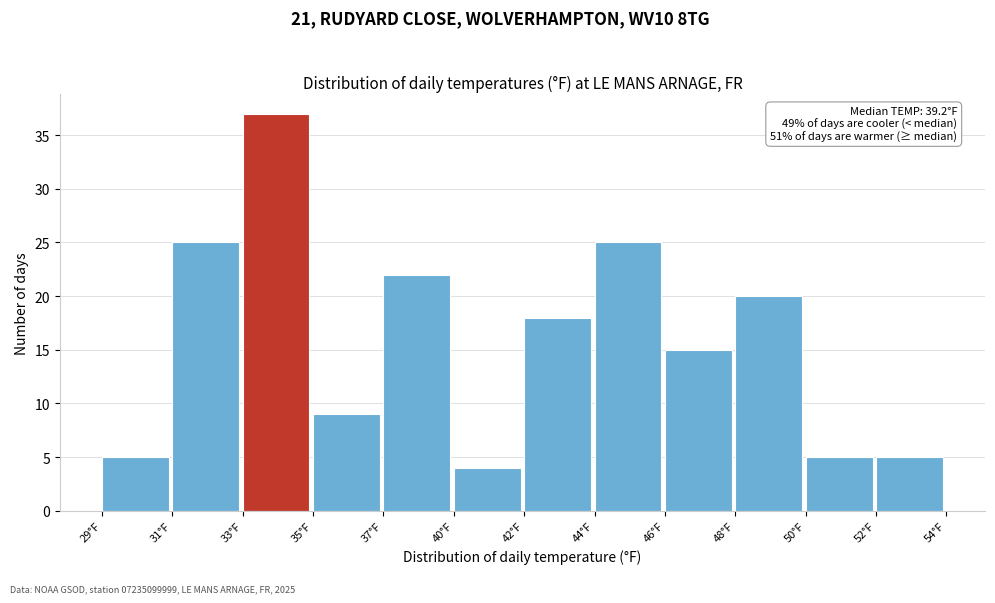

Reading left to right, transcribe all the data shown in this chart.

5	25	37	9	22	4	18	25	15	20	5	5